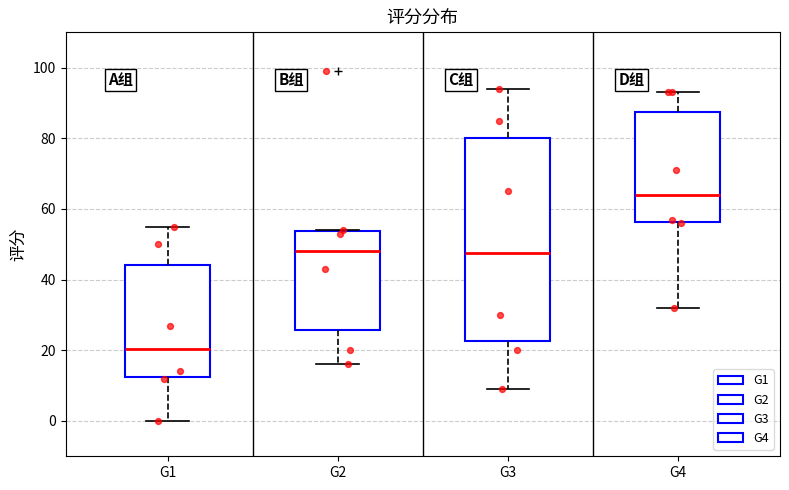

Which box's median line is the lowest?

G1